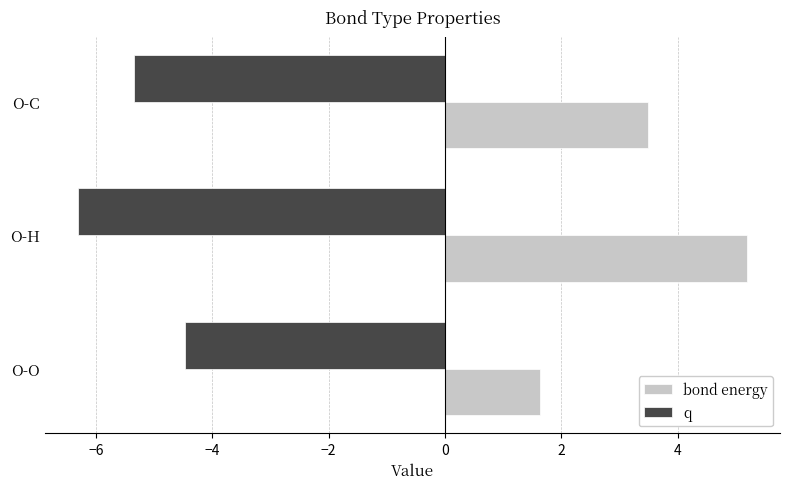

What is the total value across all series at O-C?

-1.9